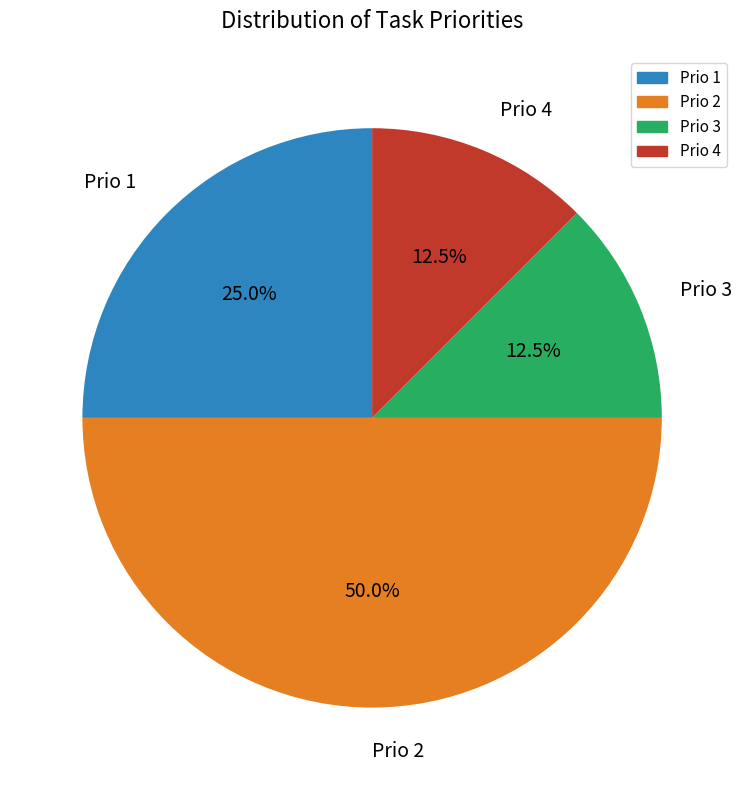

What is the ratio of the value at Prio 4 to the value at Prio 3?

1.0